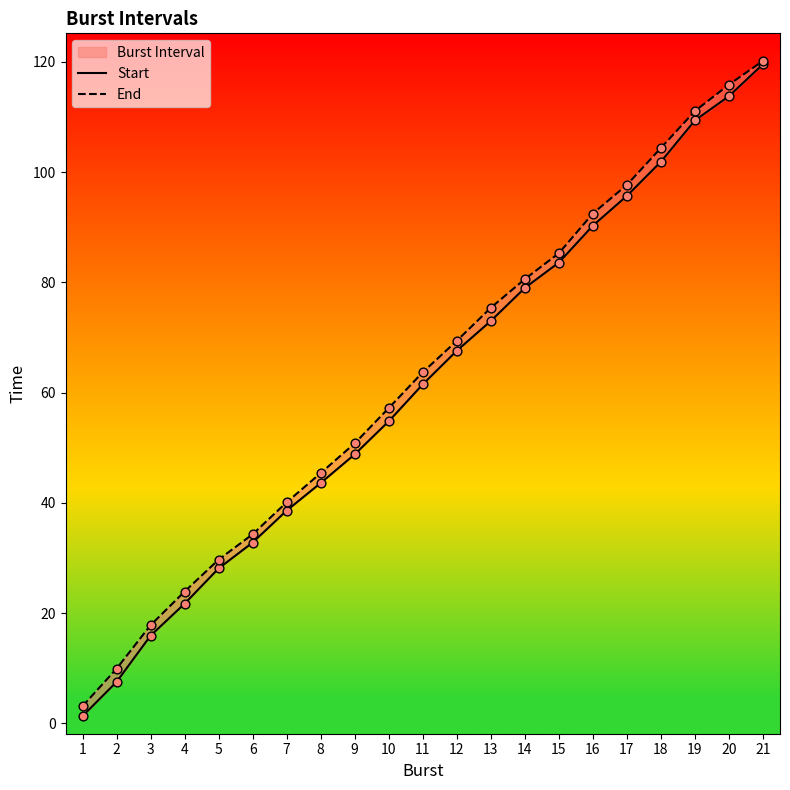

Which series reaches the maximum Y coordinate?

End